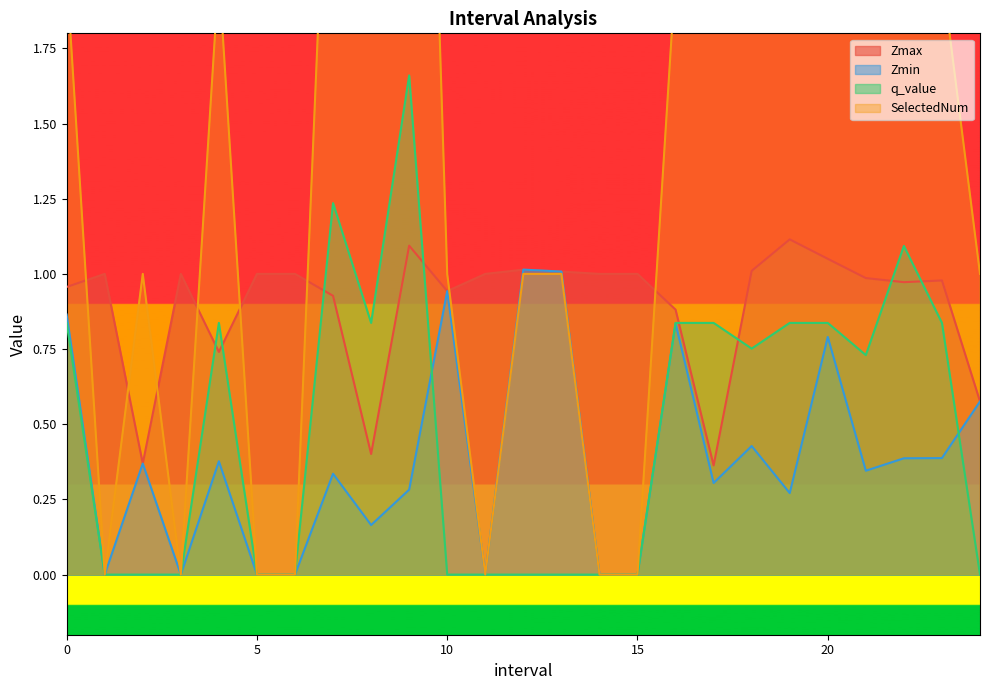

Is it true that SelectedNum equals 2.7 at 22.0?

False